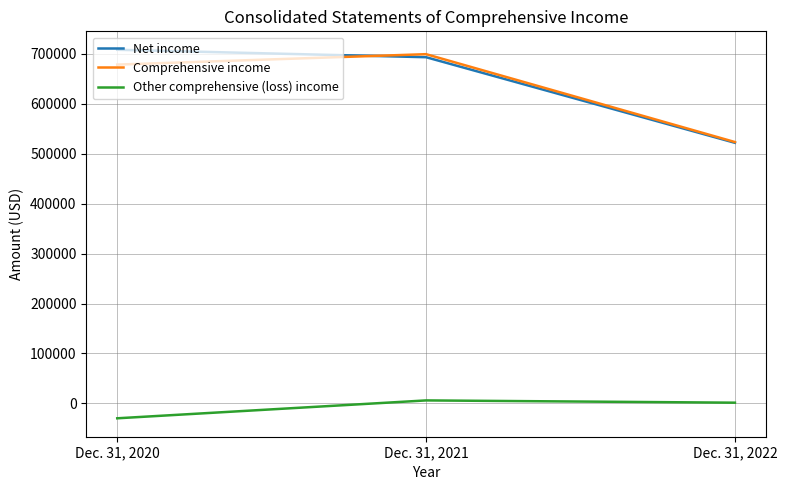

Rank the categories by Other comprehensive (loss) income value from lowest to highest.

Dec. 31, 2020, Dec. 31, 2022, Dec. 31, 2021